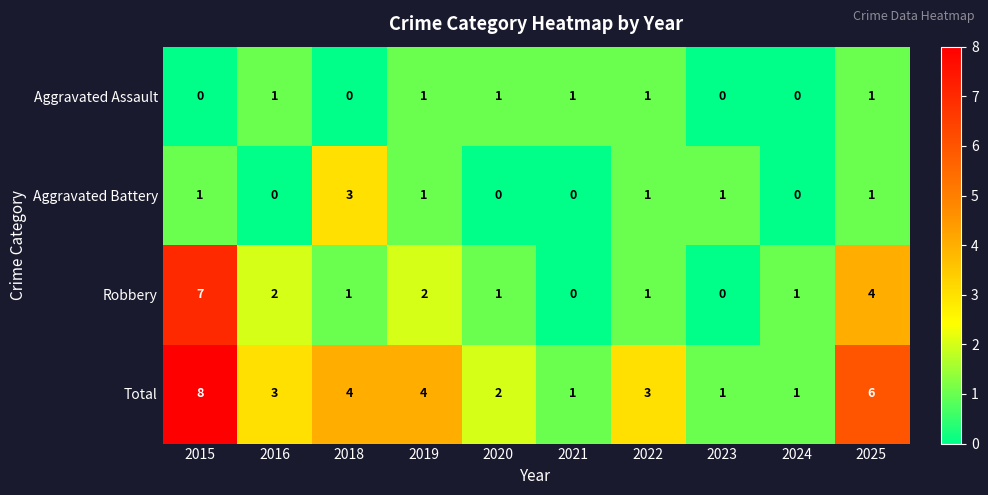

How many data points does each series have?

10